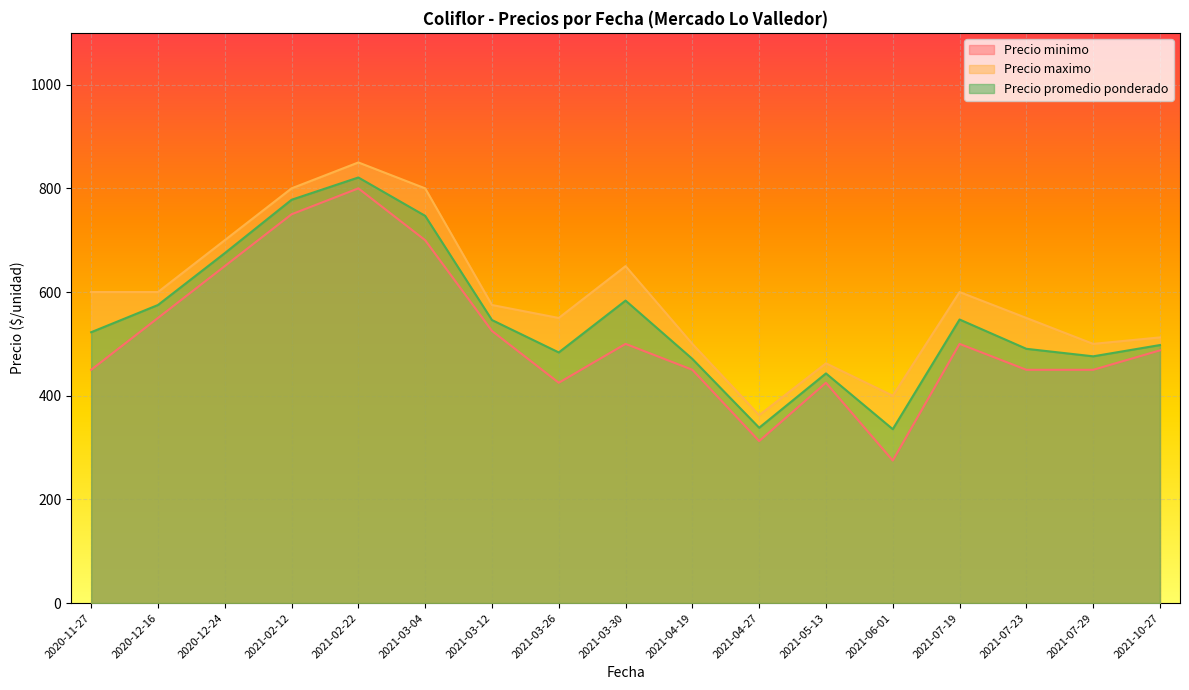

Which series changed the most between 2021-07-23 and 2020-11-27?

Precio maximo